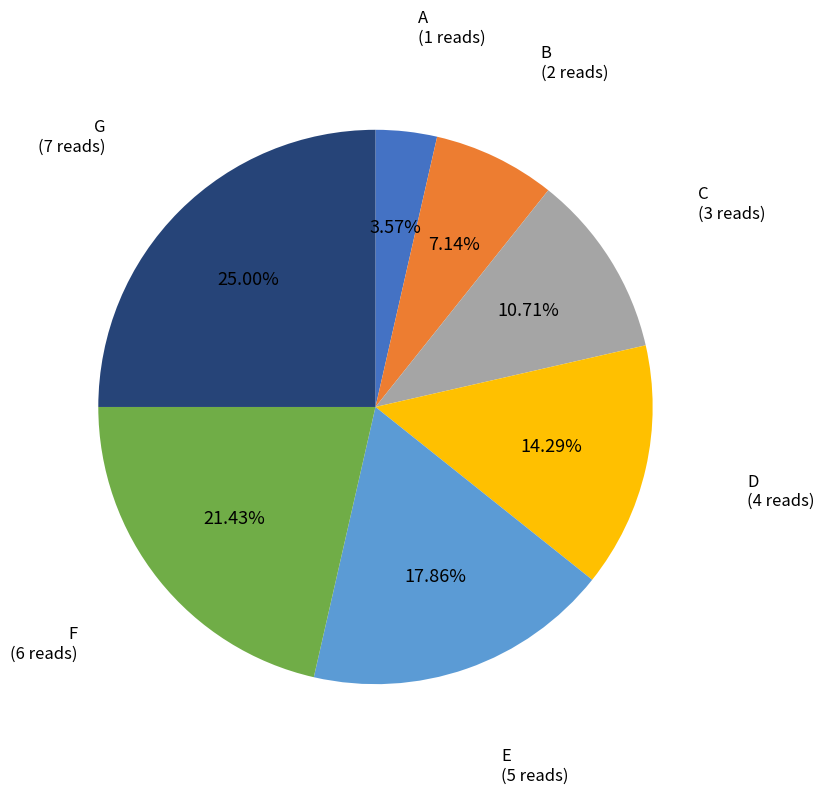

Is there any slice that represents more than half of the pie?

No